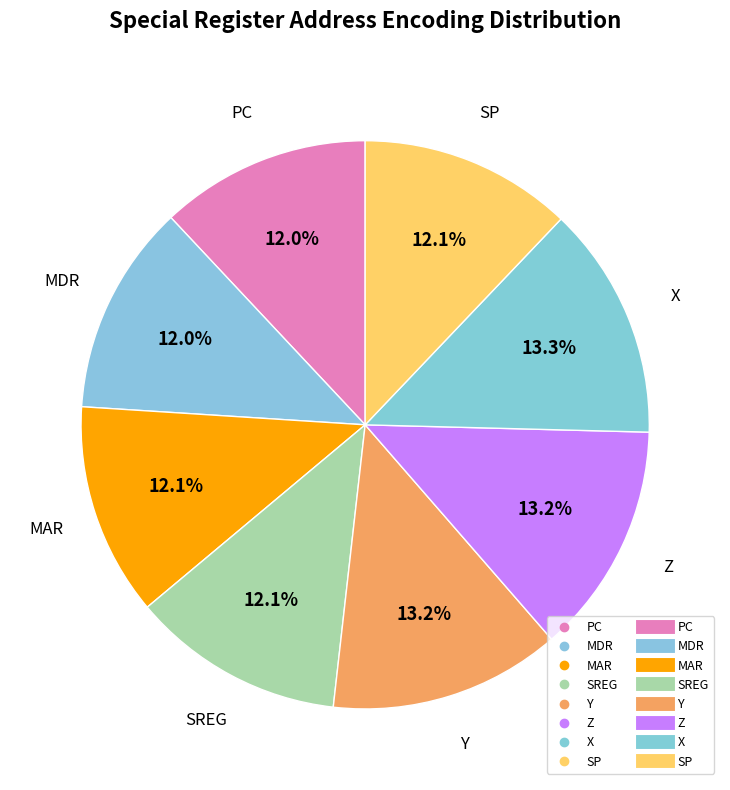

What is the smallest slice in the pie chart?

PC